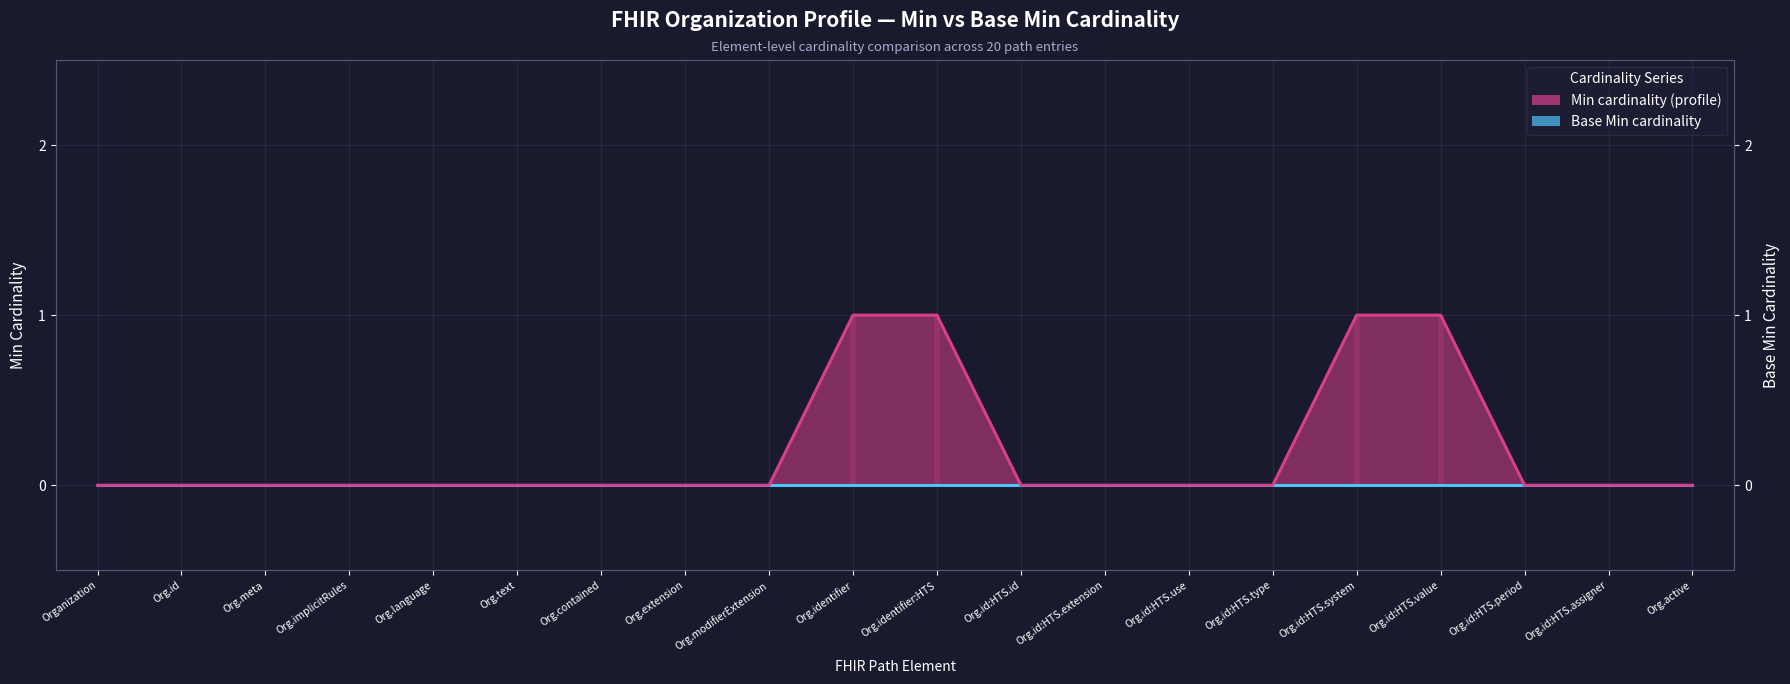

Rank the categories by value from highest to lowest.

Org.identifier, Org.identifier:HTS, Org.id:HTS.system, Org.id:HTS.value, Organization, Org.id, Org.meta, Org.implicitRules, Org.language, Org.text, Org.contained, Org.extension, Org.modifierExtension, Org.id:HTS.id, Org.id:HTS.extension, Org.id:HTS.use, Org.id:HTS.type, Org.id:HTS.period, Org.id:HTS.assigner, Org.active